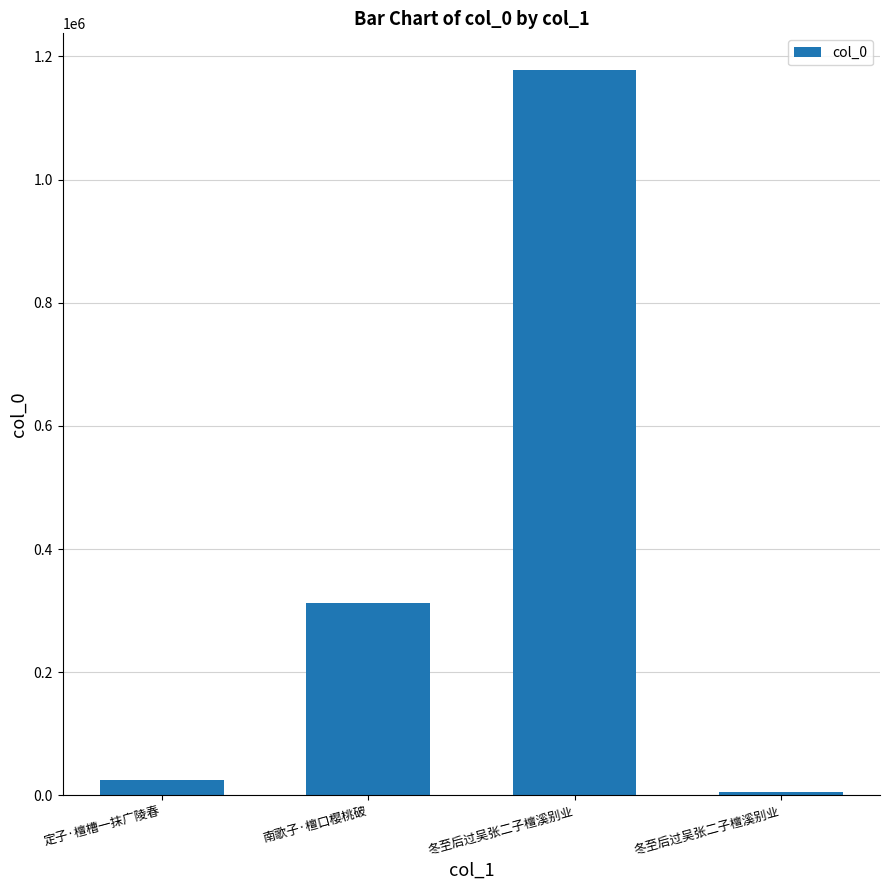

Between 定子·檀槽一抹广陵春 and 南歌子·檀口樱桃破, which is larger?

南歌子·檀口樱桃破